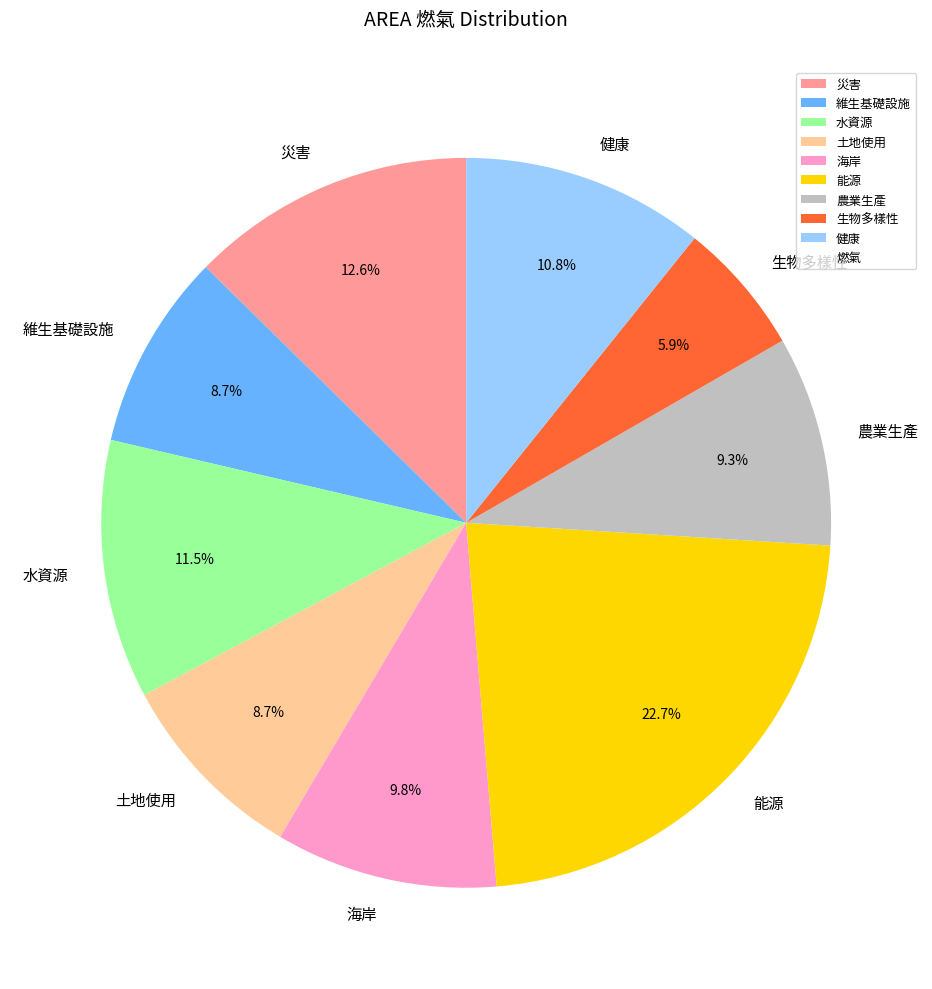

To the nearest percent, what portion does 健康 represent?

11%